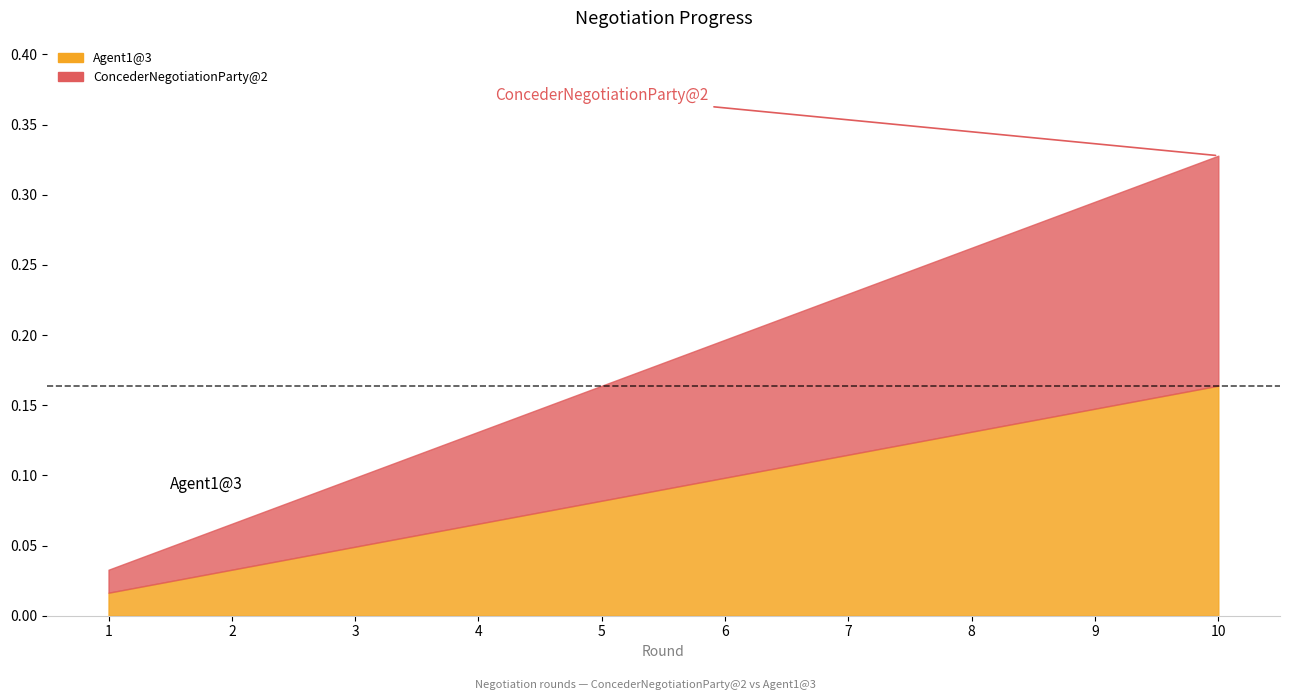

Between 1 and 5, which series saw the biggest shift?

ConcederNegotiationParty@2